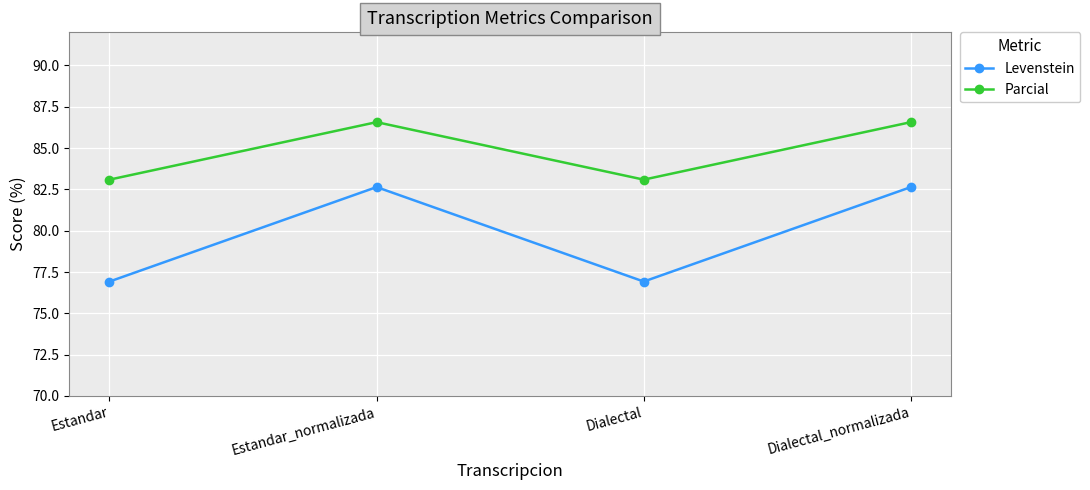

What is the maximum value shown in the chart?

86.6